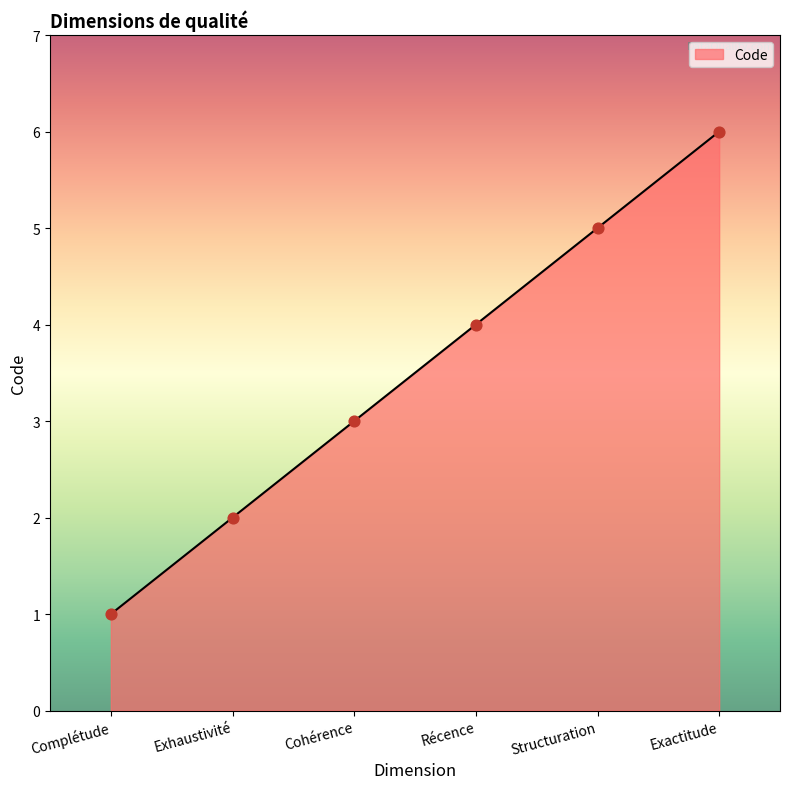

What is the change in value from Exhaustivité to Exactitude?

+4